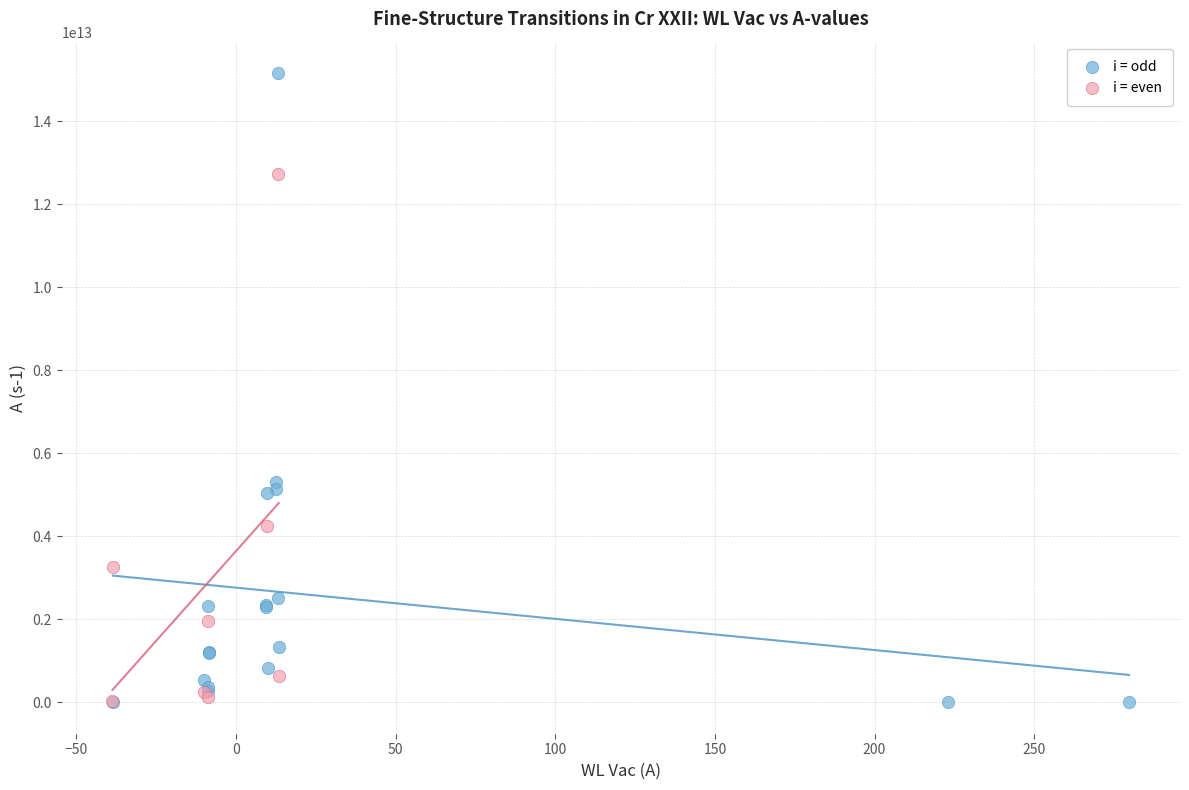

Which series has the widest spread of Y values?

i = odd